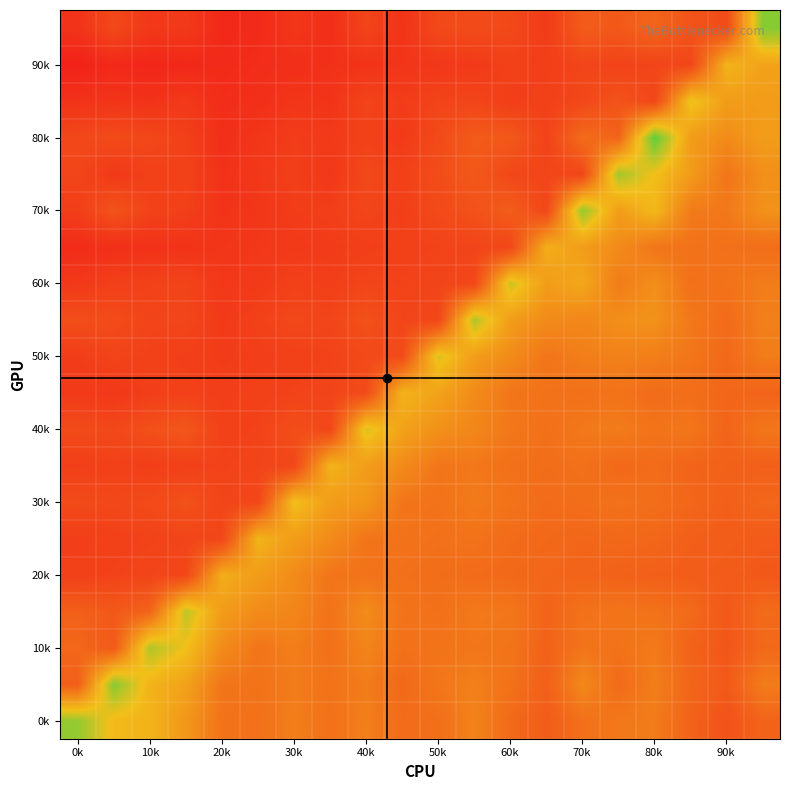

At which category is the sum across all series the highest?

80k